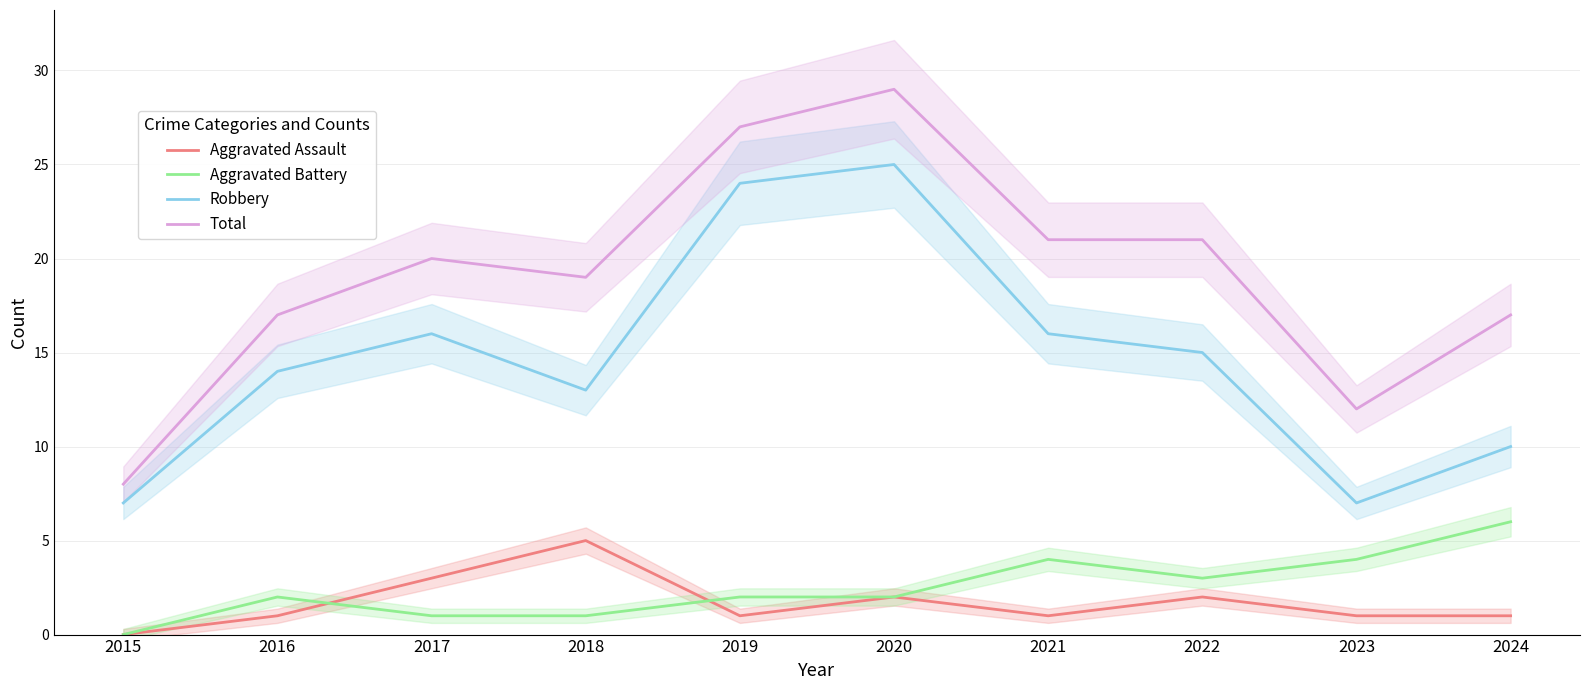

What is the value of the Robbery point at the 9th from the left?

7